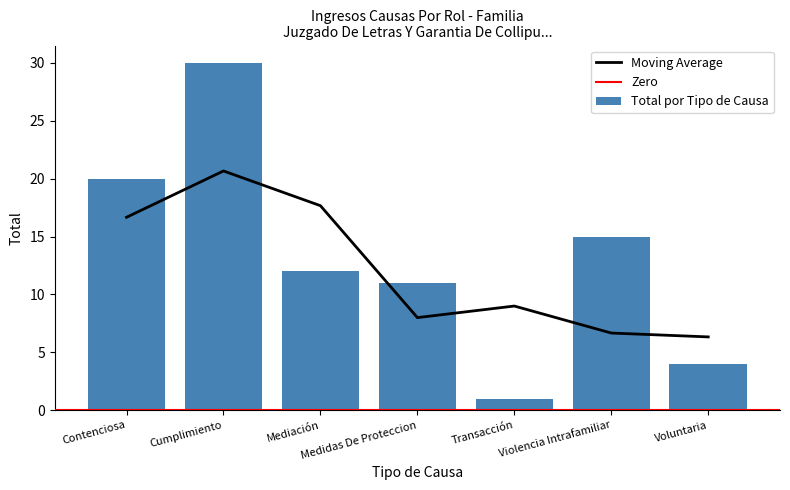

Reading left to right, transcribe all the data shown in this chart.

Contenciosa=20	Cumplimiento=30	Mediación=12	Medidas De Proteccion=11	Transacción=1	Violencia Intrafamiliar=15	Voluntaria=4